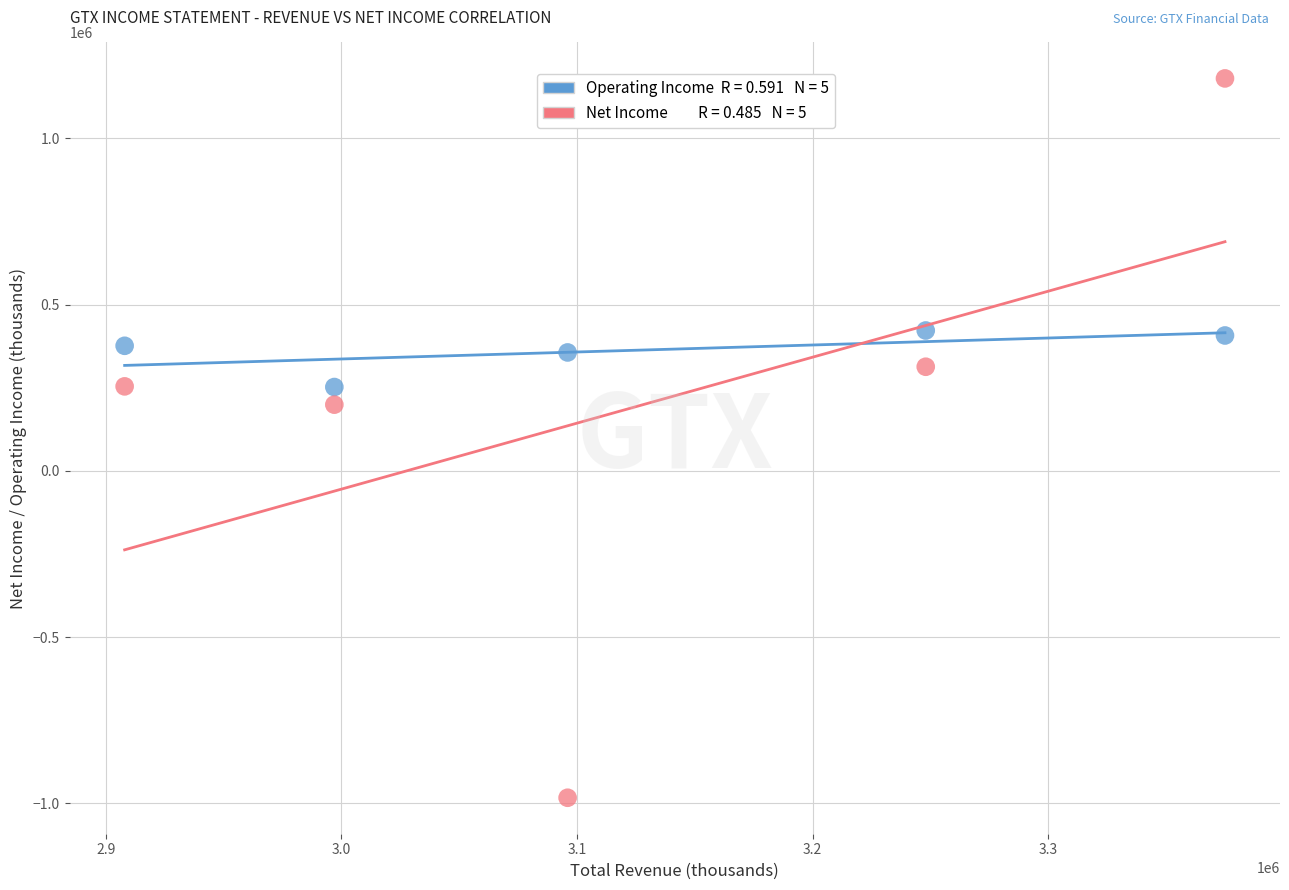

Across all series, what Y value is closest to 98500?

199000